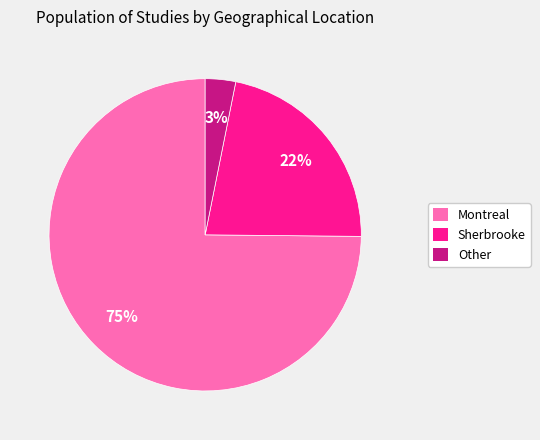

What percentage is the Other slice, to the nearest percent?

3%